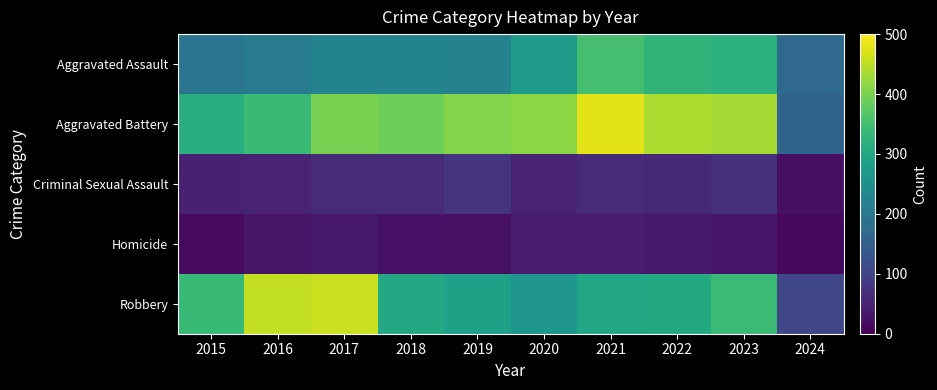

Reading right to left, what are all the values shown in this chart?

Aggravated Assault: 2024=170	2023=320	2022=327	2021=352	2020=273	2019=223	2018=225	2017=225	2016=206	2015=194
Aggravated Battery: 2024=162	2023=432	2022=439	2021=479	2020=416	2019=407	2018=389	2017=400	2016=336	2015=316
Criminal Sexual Assault: 2024=21	2023=72	2022=55	2021=61	2020=48	2019=77	2018=60	2017=62	2016=50	2015=46
Homicide: 2024=10	2023=28	2022=36	2021=38	2020=41	2019=22	2018=25	2017=33	2016=26	2015=15
Robbery: 2024=106	2023=341	2022=304	2021=300	2020=263	2019=287	2018=301	2017=460	2016=454	2015=337